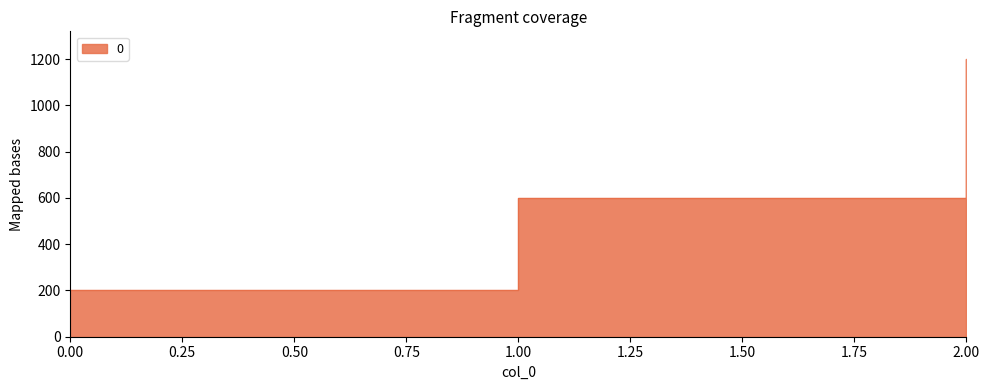

Reading left to right, extract all data points from this chart.

0=200	1=600	2=1200